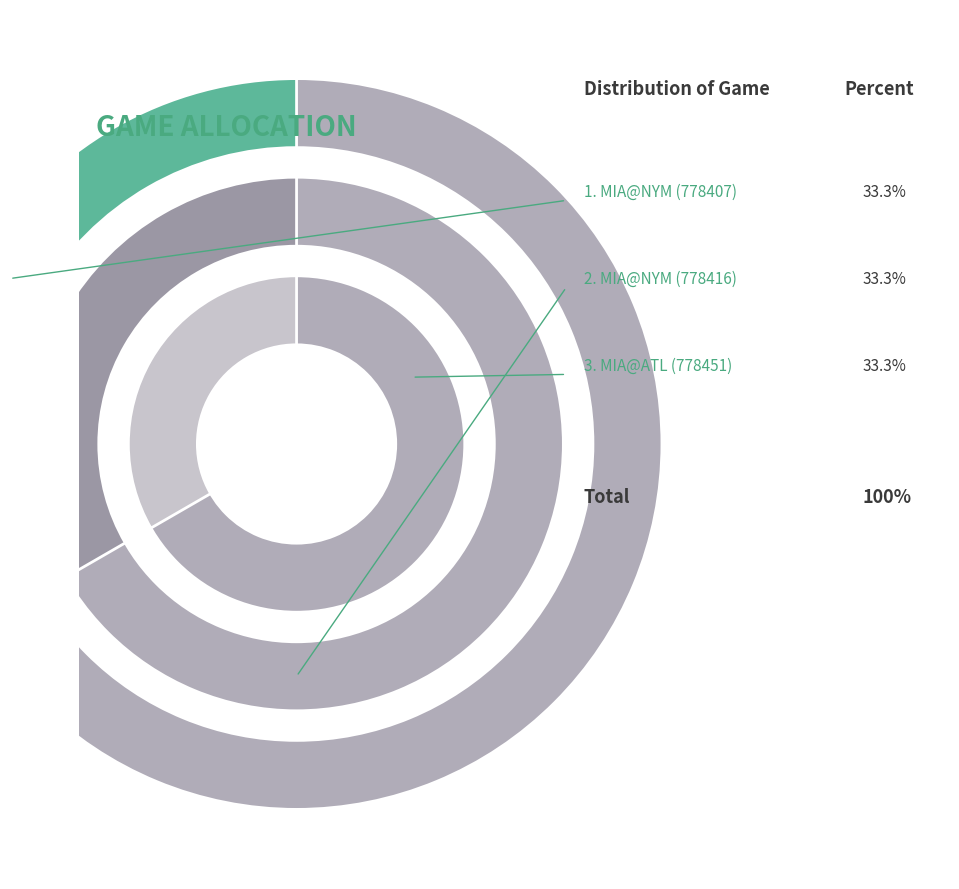

What is the total percentage of 2 and 1?

66.7%